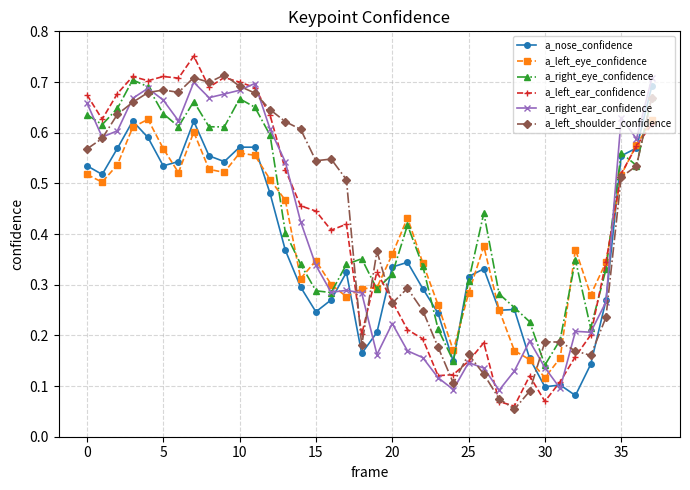

In a_left_ear_confidence, how many points are higher than both neighbors (excluding endpoints)?

8